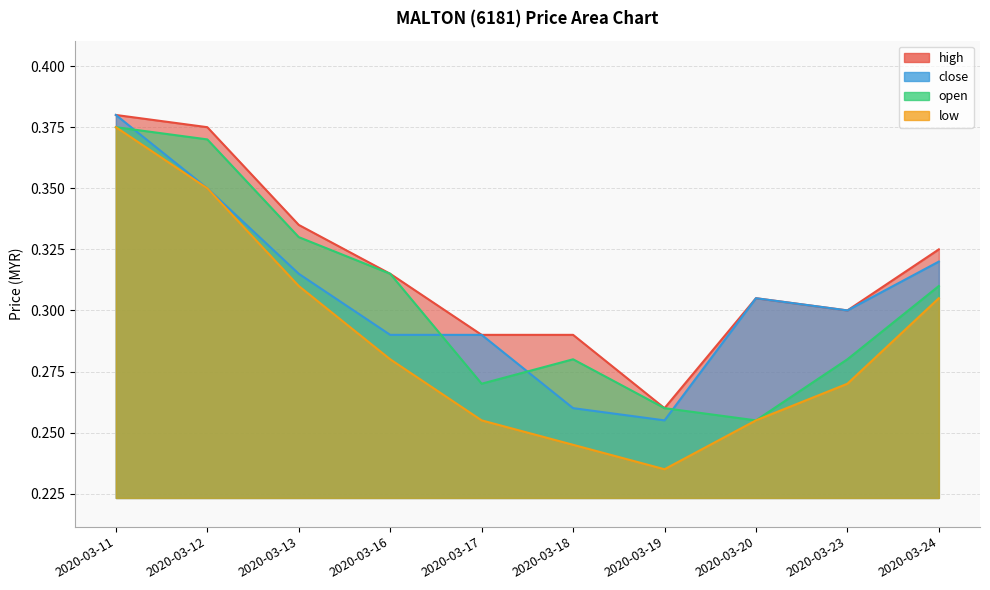

What is the sum of the low values at 2020-03-11 and 2020-03-23?

0.6